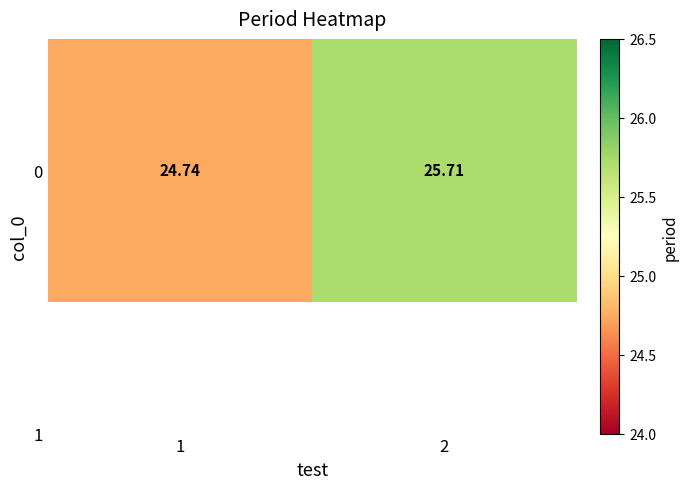

What is the sum of all values?

50.5